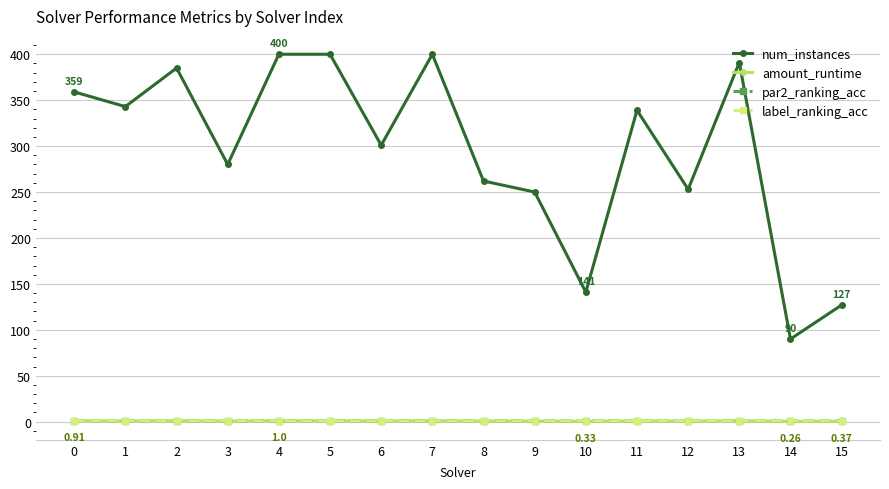

True or false: label_ranking_acc and num_instances intersect in this chart.

False